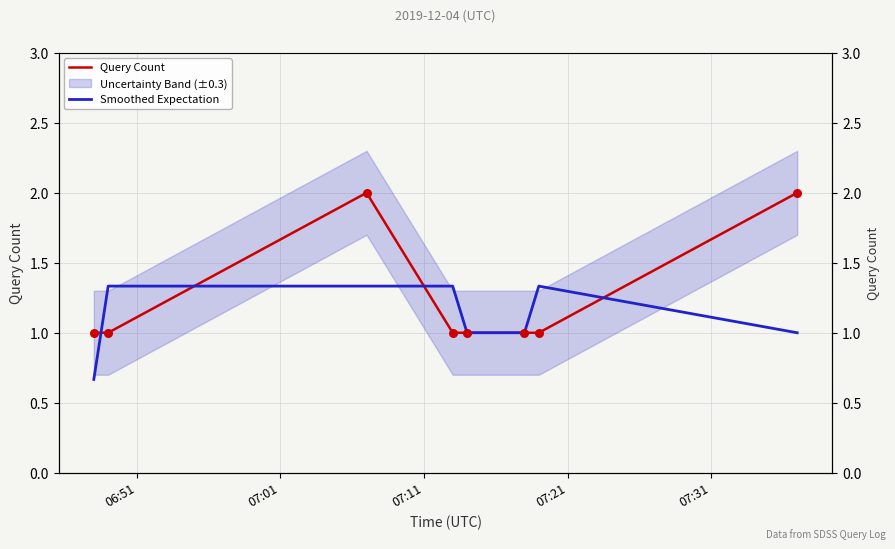

Is the value of Query Count at 07:11 greater than the value of Smoothed Expectation at 06:51?

Yes